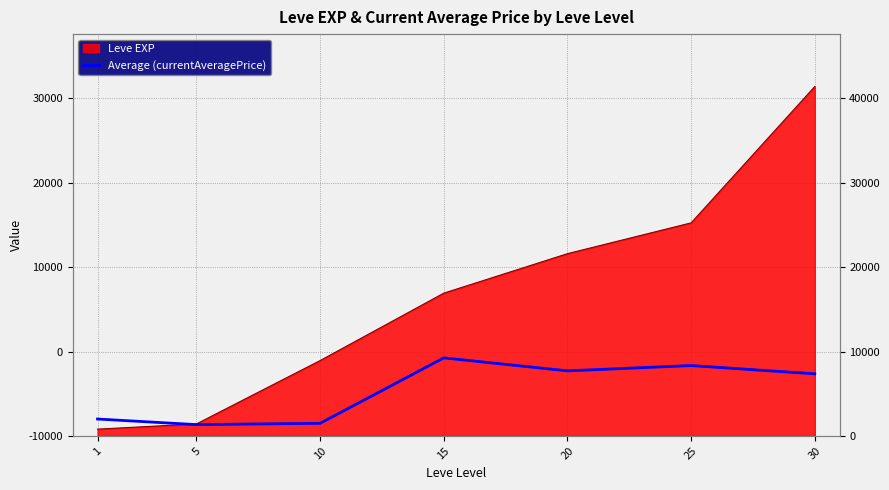

How many data points are above 7358?

4